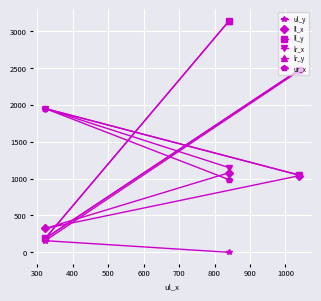

How many lr_y values are between 189 and 3137?

3